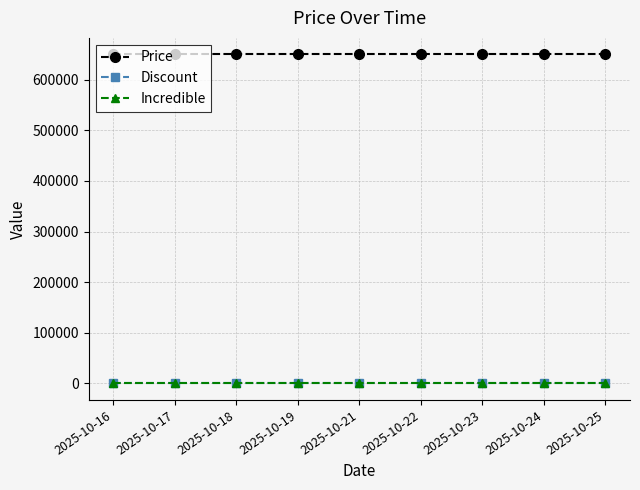

Reading left to right, list all the values displayed in this chart.

Price: 650000	650000	650000	650000	650000	650000	650000	650000	650000
Discount: 0	0	0	0	0	0	0	0	0
Incredible: 0	0	0	0	0	0	0	0	0